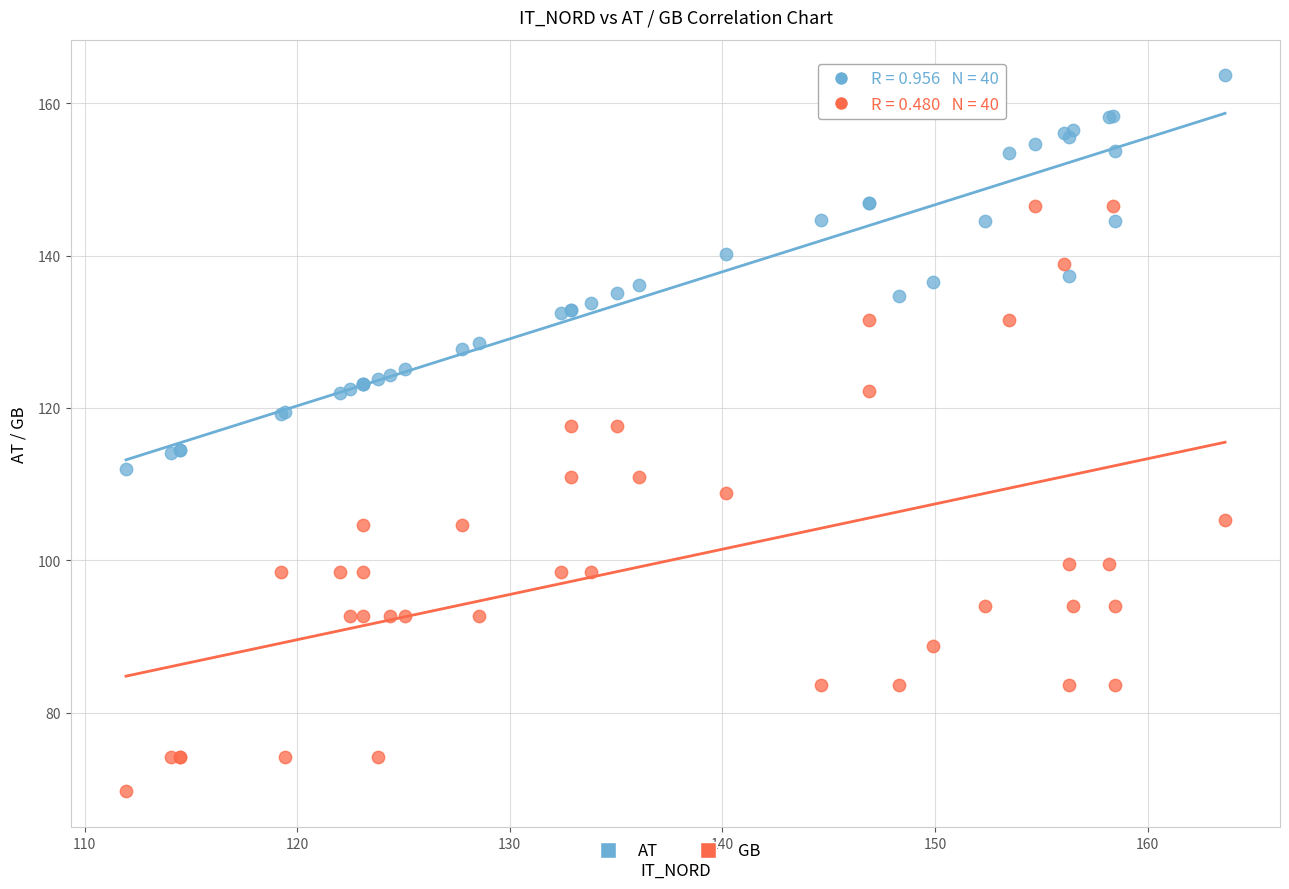

What is the X range (max minus min) for the scatter plot?

51.7